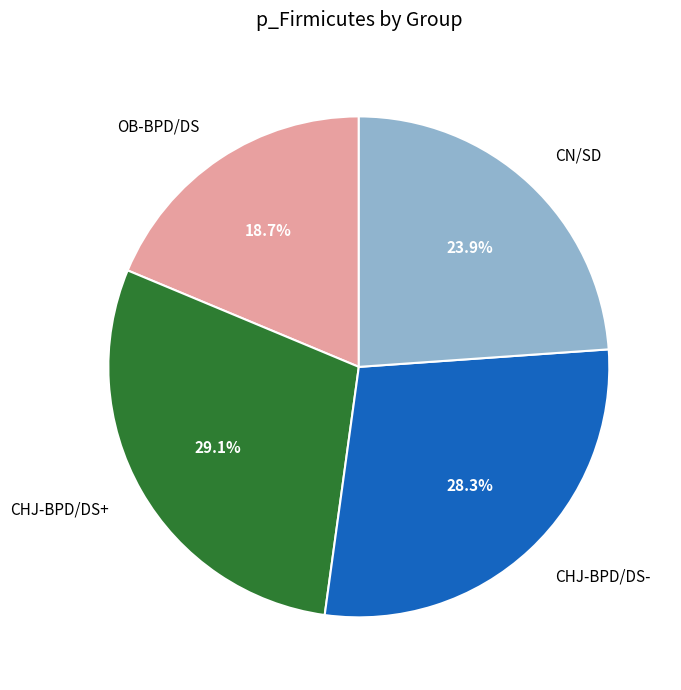

To the nearest percent, what is the difference between the CHJ-BPD/DS- and CN/SD slice percentages?

4%